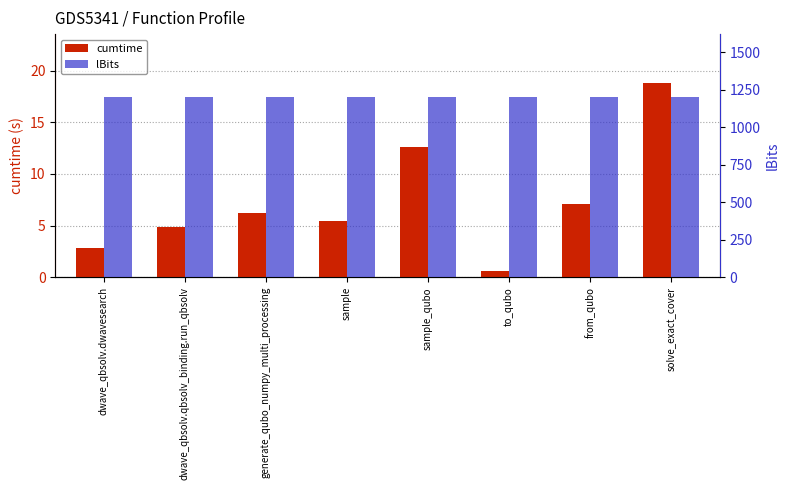

Read the cumtime value at dwave_qbsolv.qbsolv_binding.run_qbsolv.

4.9